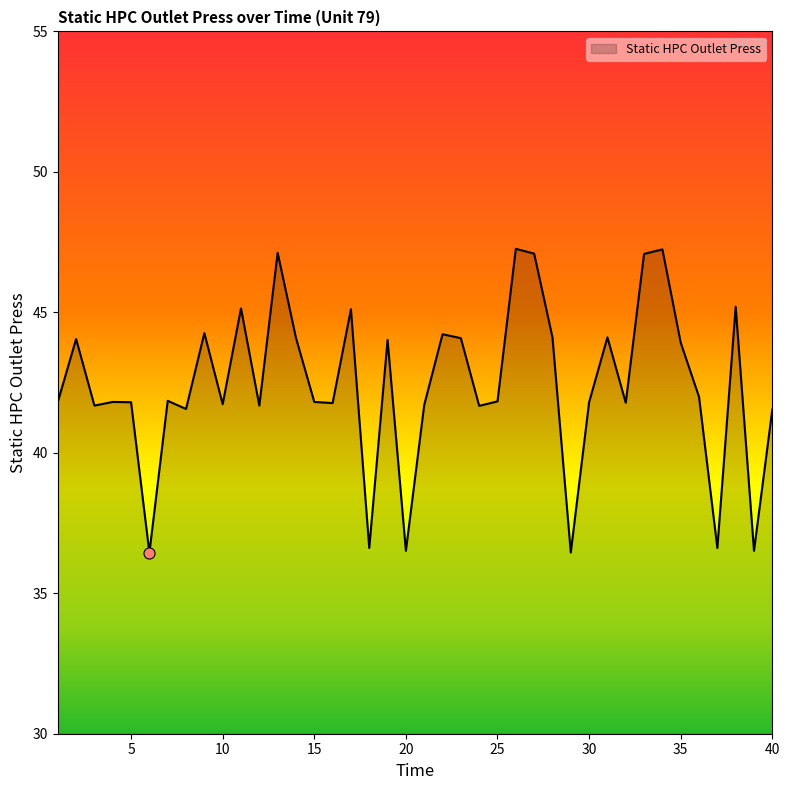

How many interior local peaks (higher than both neighbors) does the data have?

13